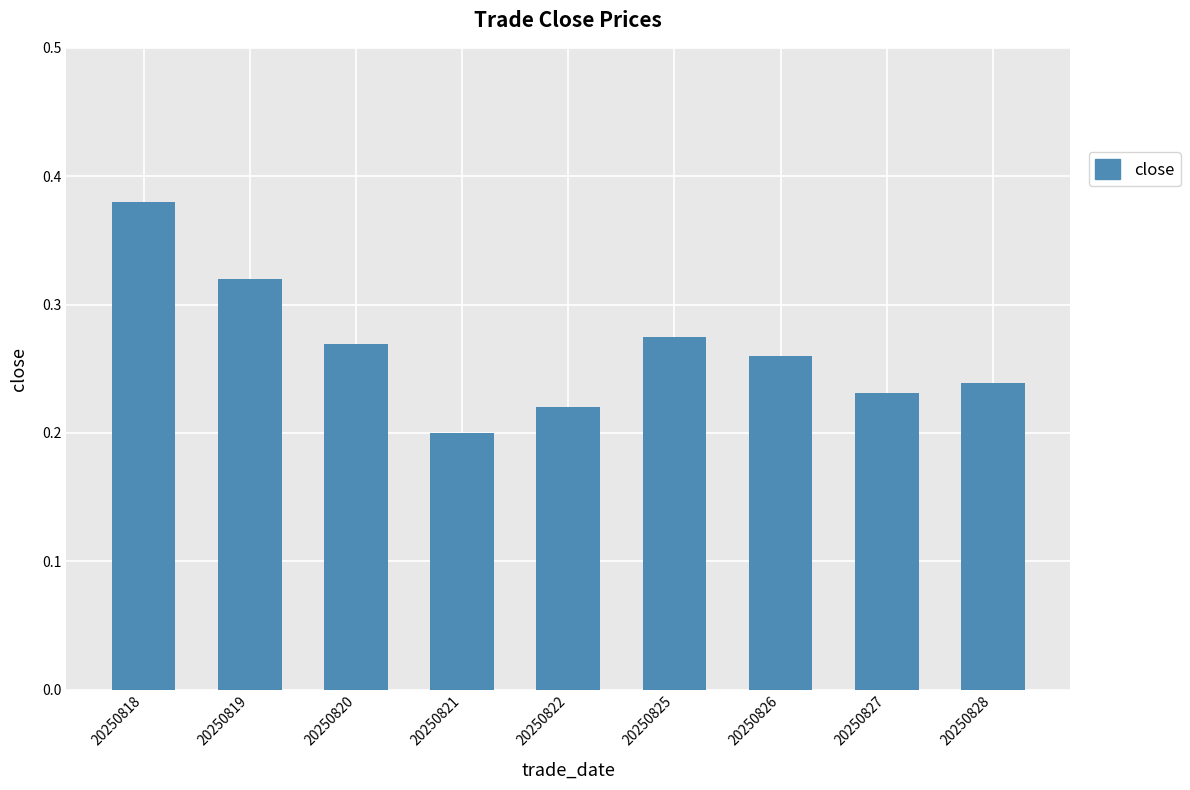

Count the values in the range 0 to 1.

9